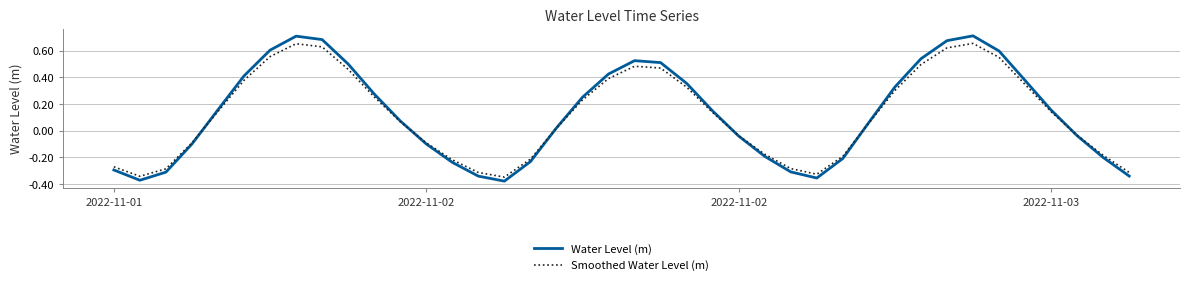

What are all the series names shown in the legend?

Water Level (m), Smoothed Water Level (m)